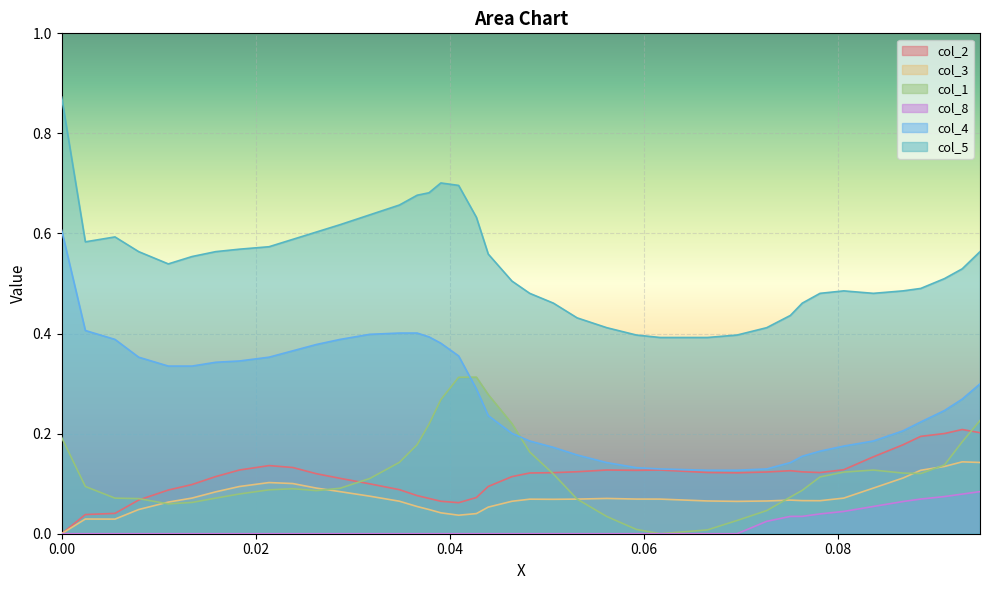

True or false: col_4 and col_5 intersect in this chart.

False